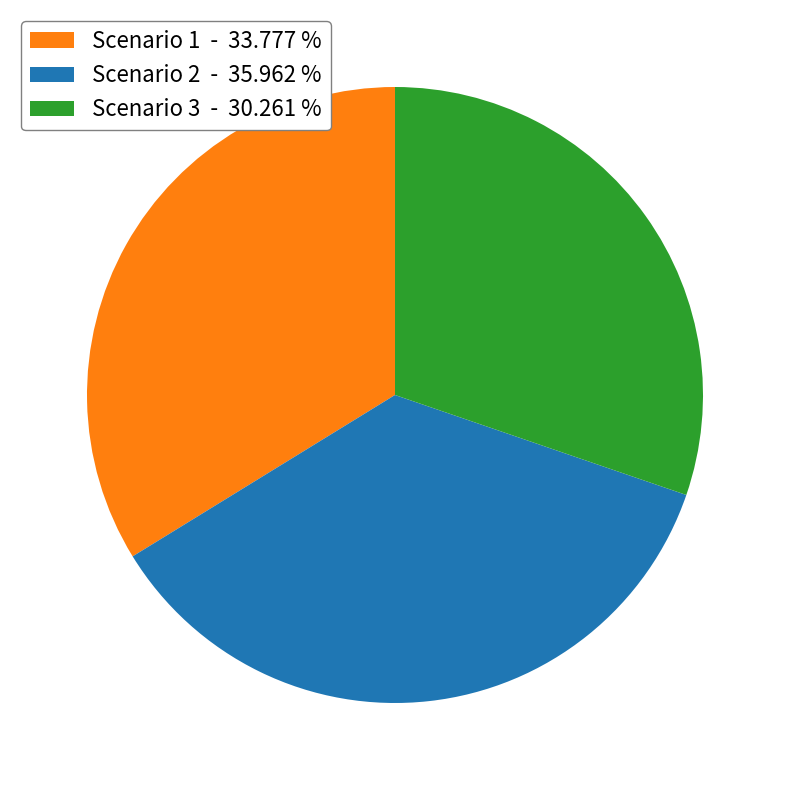

Is the sum of Scenario 3 - 30.261 % and Scenario 1 - 33.777 % greater than half?

Yes